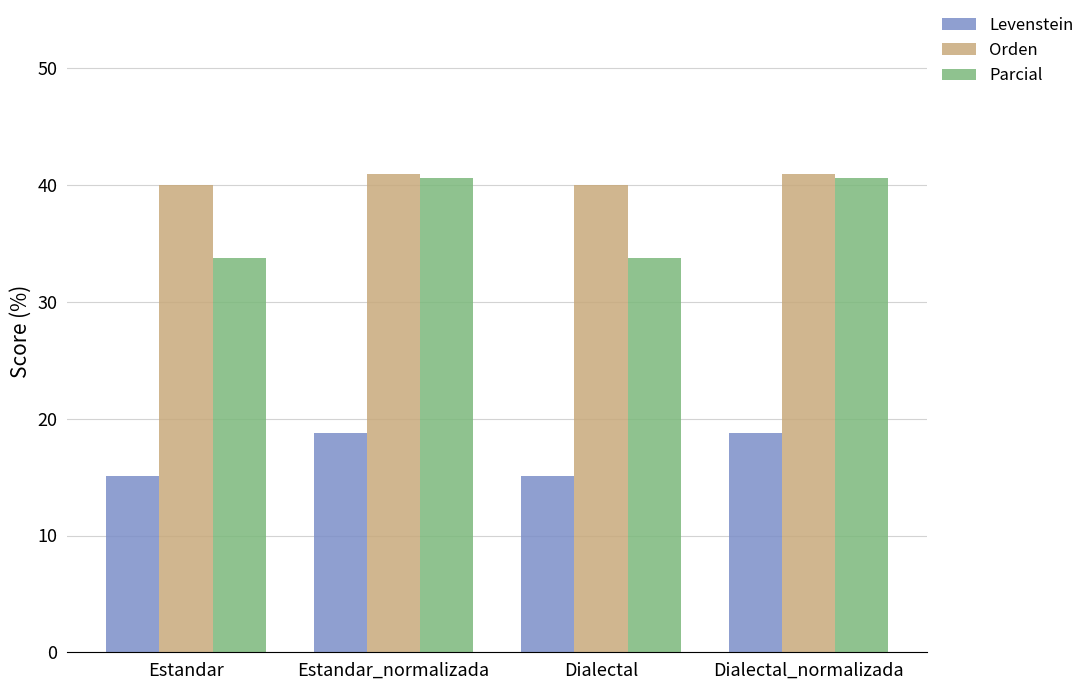

What is the label of the 3rd bar from the right?

Estandar_normalizada